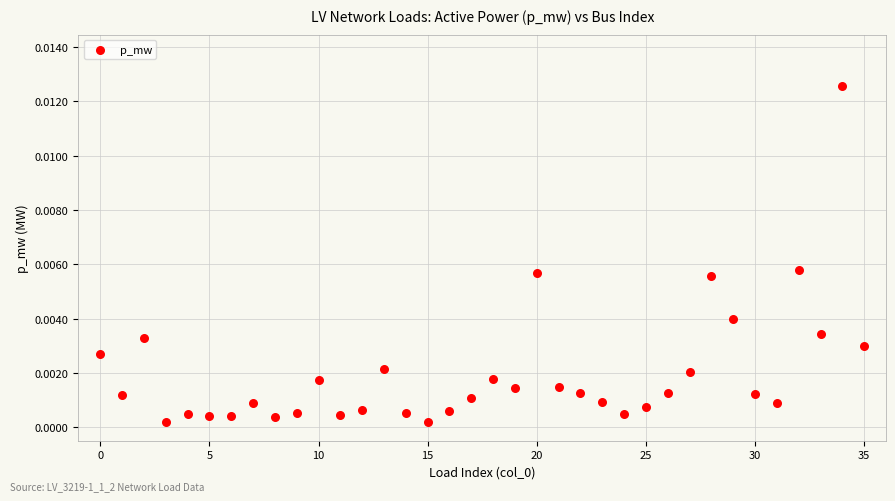

How many points are shown in the scatter plot?

36